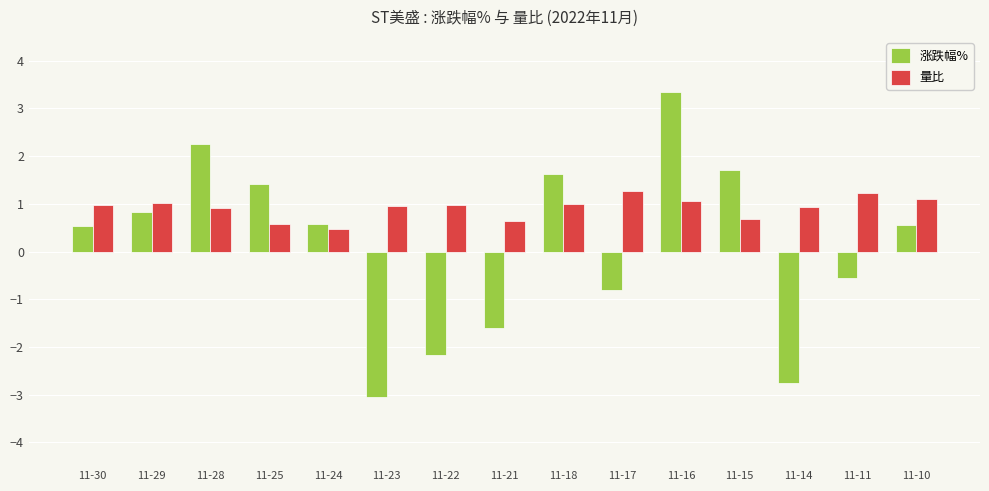

What are all the series names shown in the legend?

涨跌幅%, 量比